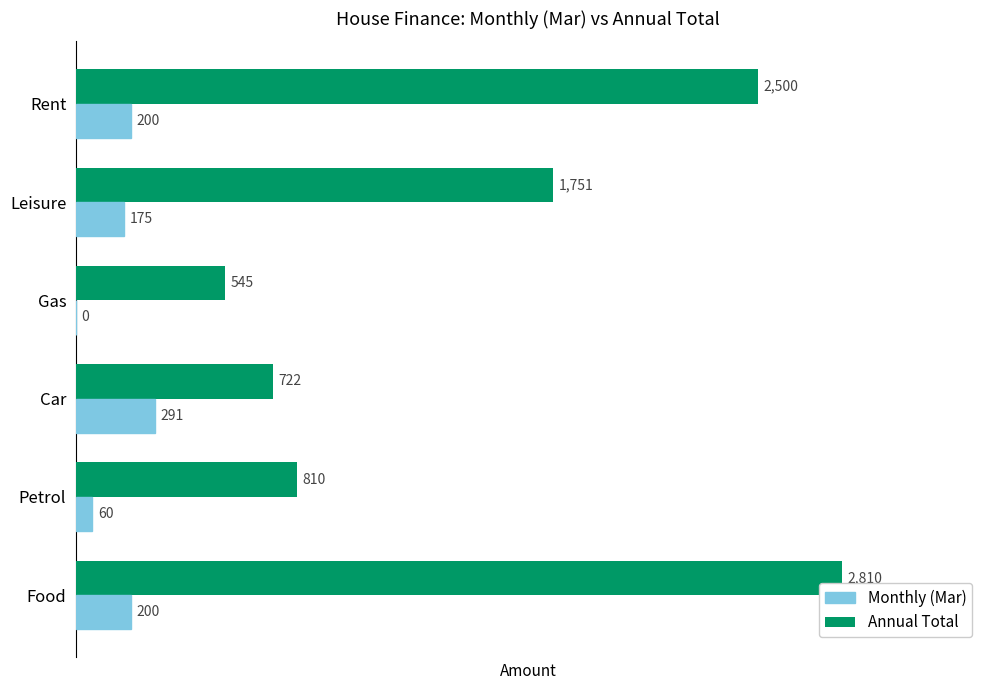

At which category is the sum across all series the highest?

Food